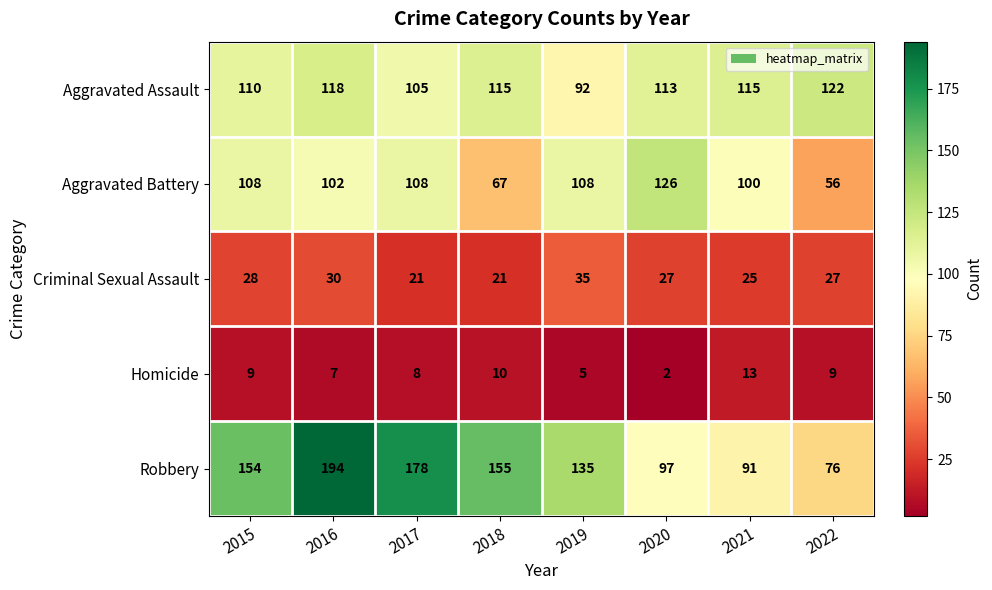

Read the Aggravated Battery value at 2019.

108